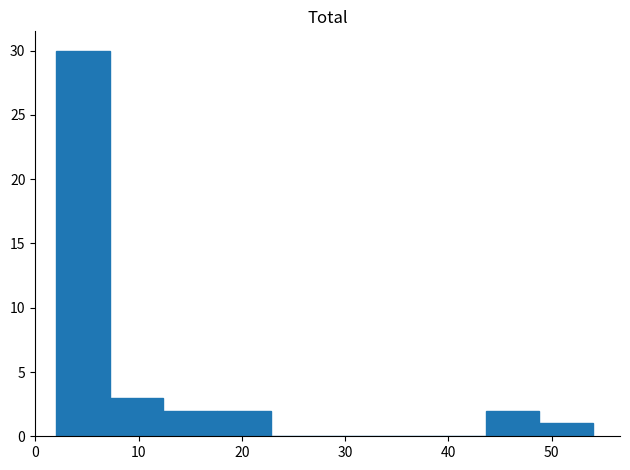

What is the height of the bar covering 48.8 to 54.0 on the x-axis? Neither the bar edges nor the heights are printed on the chart, so give them approximately, as read against the axes.

1